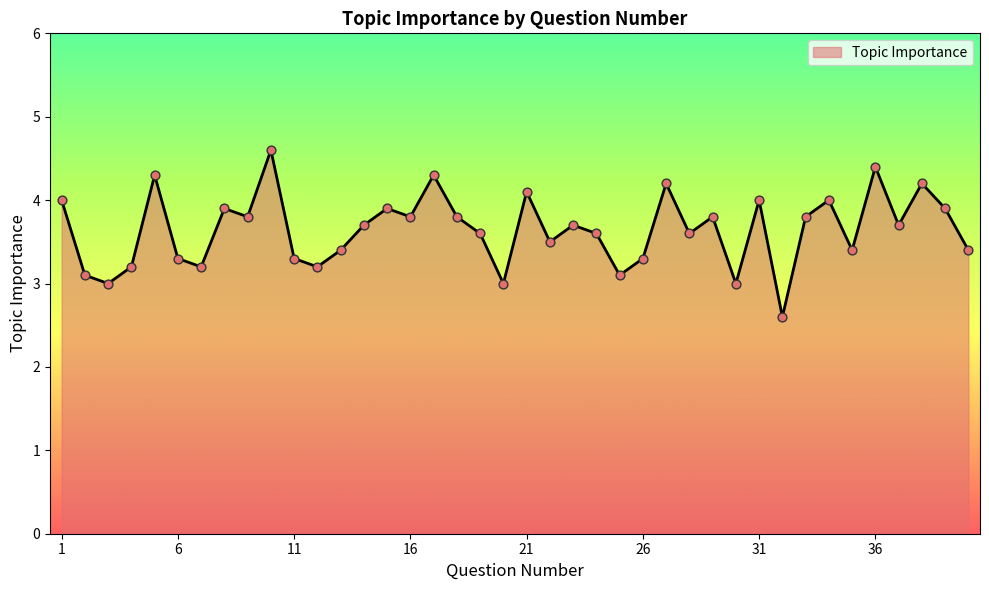

What is the difference between the maximum and minimum values?

2.0